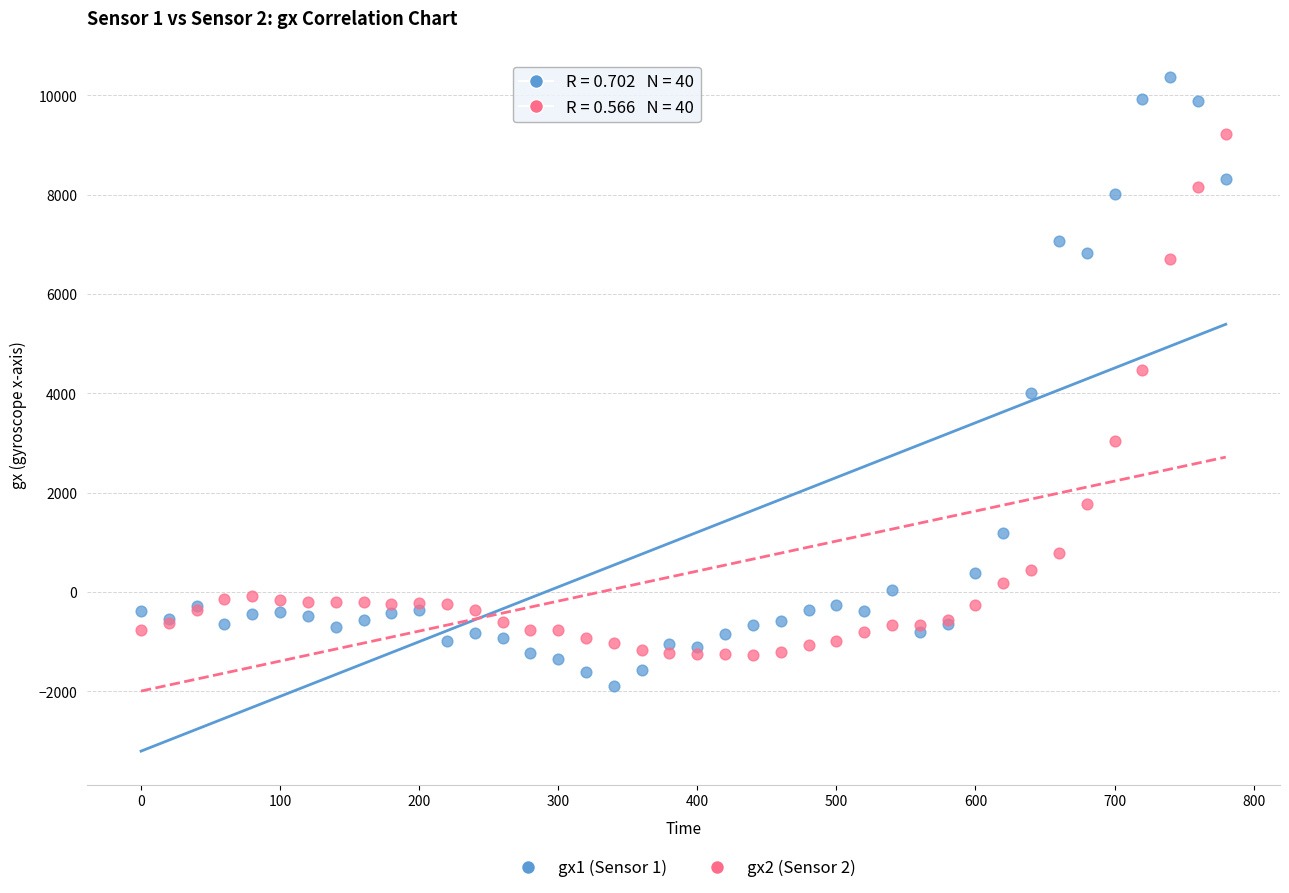

Which series has the largest Y range (max minus min)?

gx1 (Sensor 1)